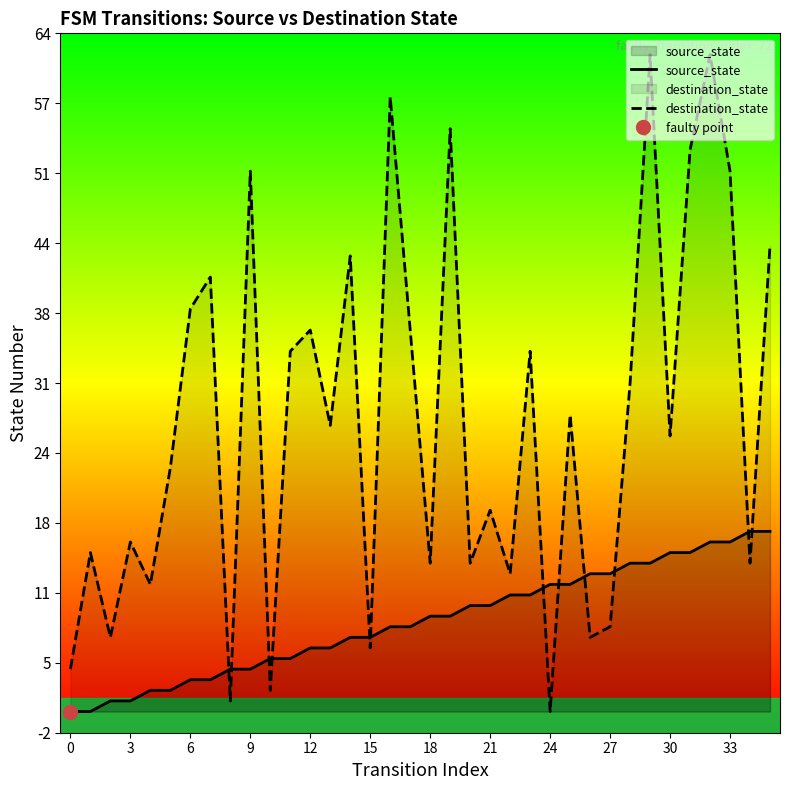

True or false: source_state has more than 1 interior local peaks.

False